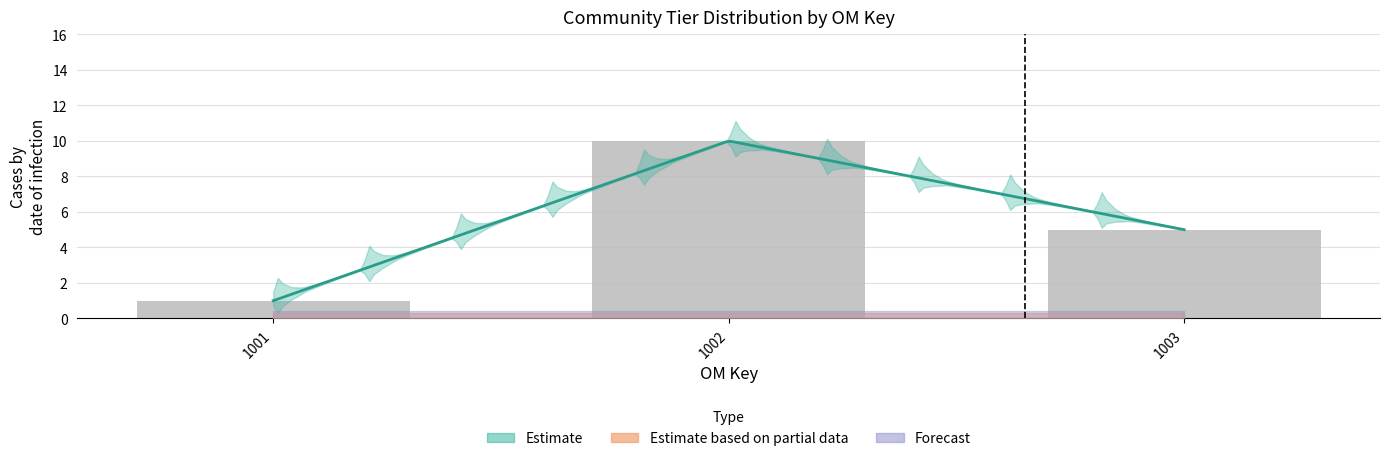

Is the value of CommTierD2 at 1001 greater than the value of CommTierD1 at 1002?

No